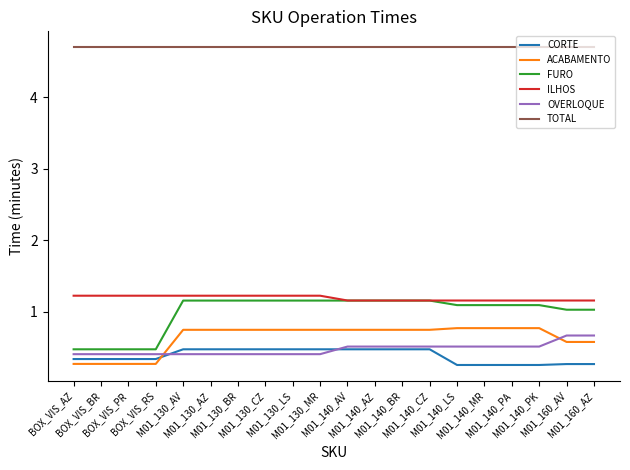

Which series has the largest total across all categories?

TOTAL